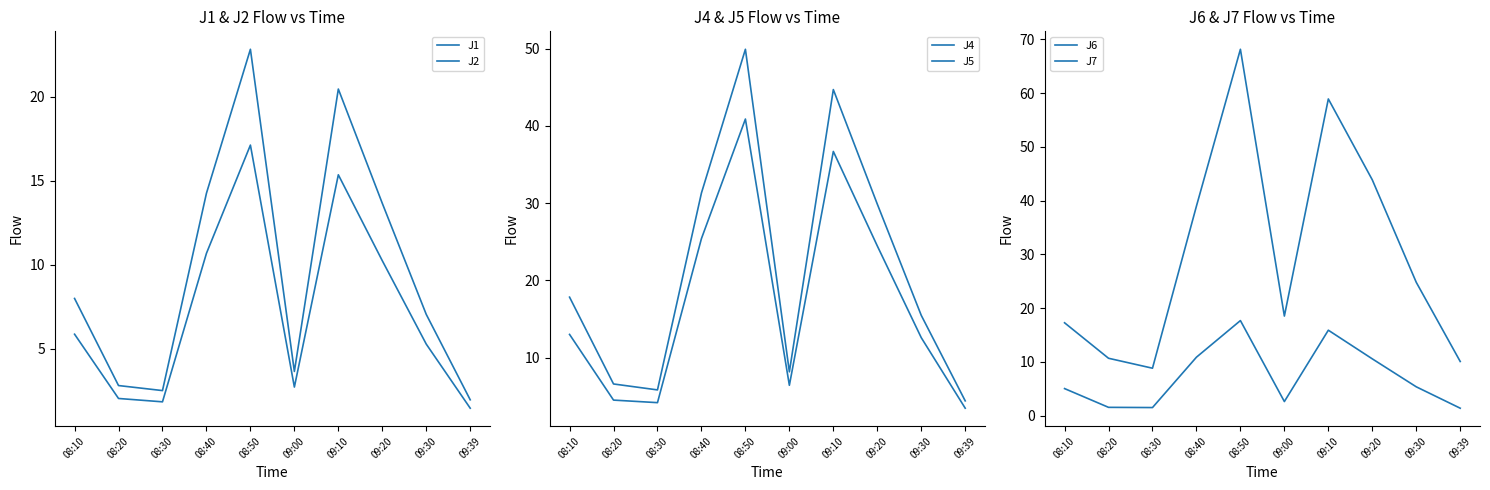

True or false: J7 has more than 2 interior local peaks.

False